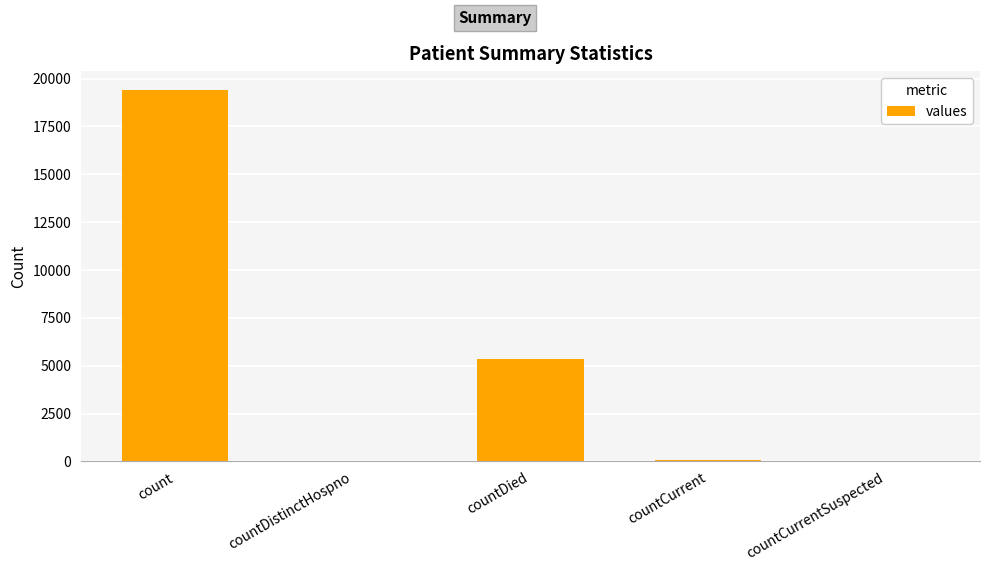

Count the number of categories in the chart.

5